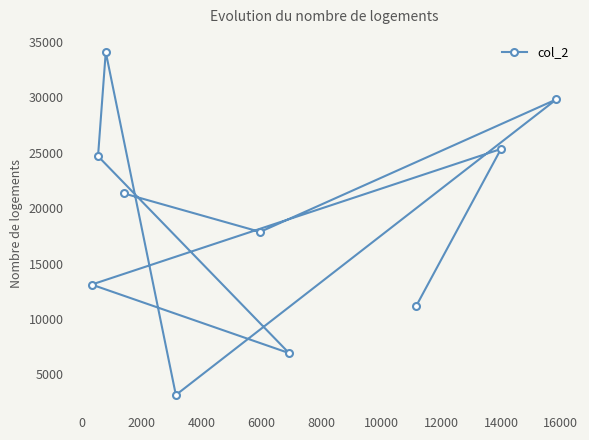

How many points are lower than both their immediate neighbors (excluding endpoints)?

3